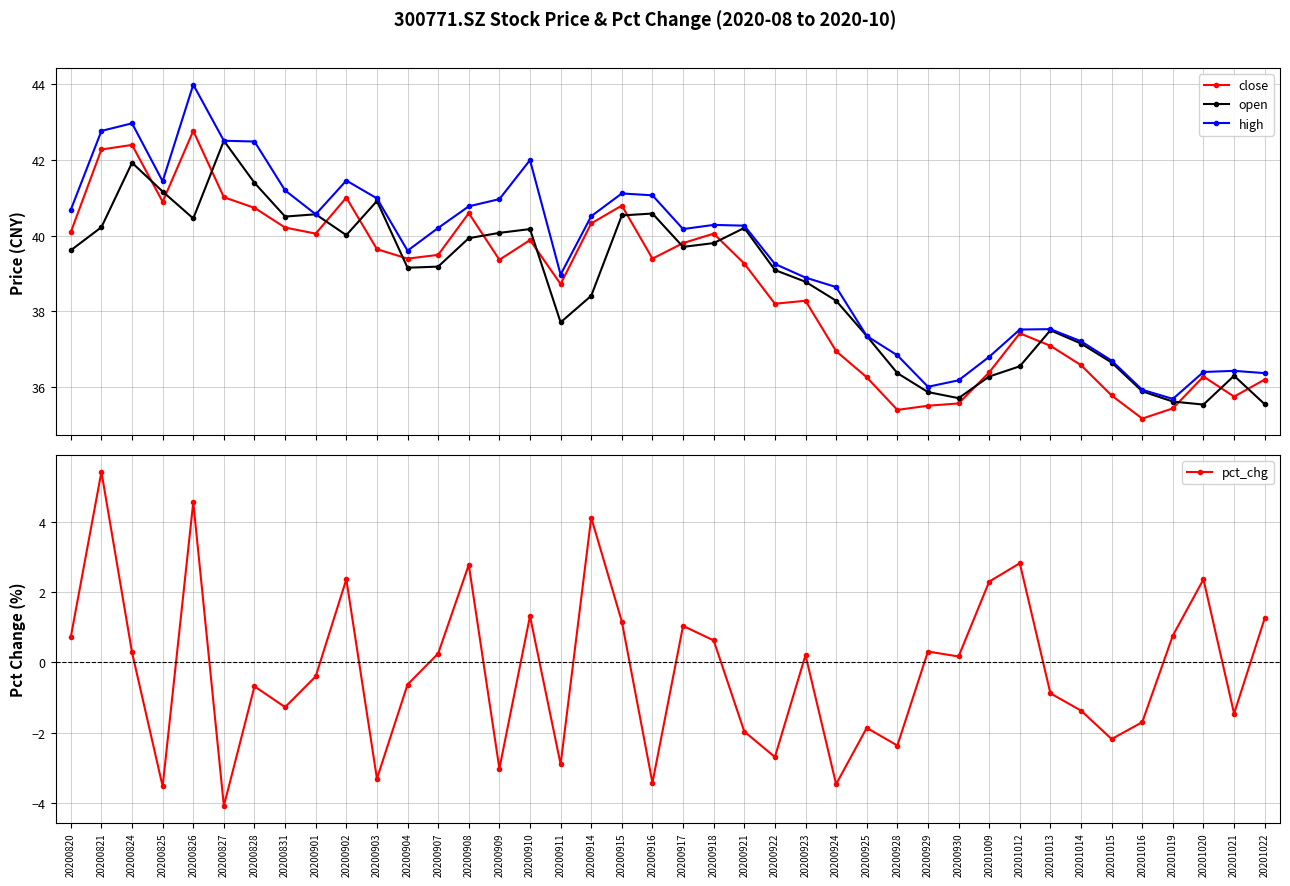

In open, how many points are lower than both neighbors (excluding endpoints)?

8